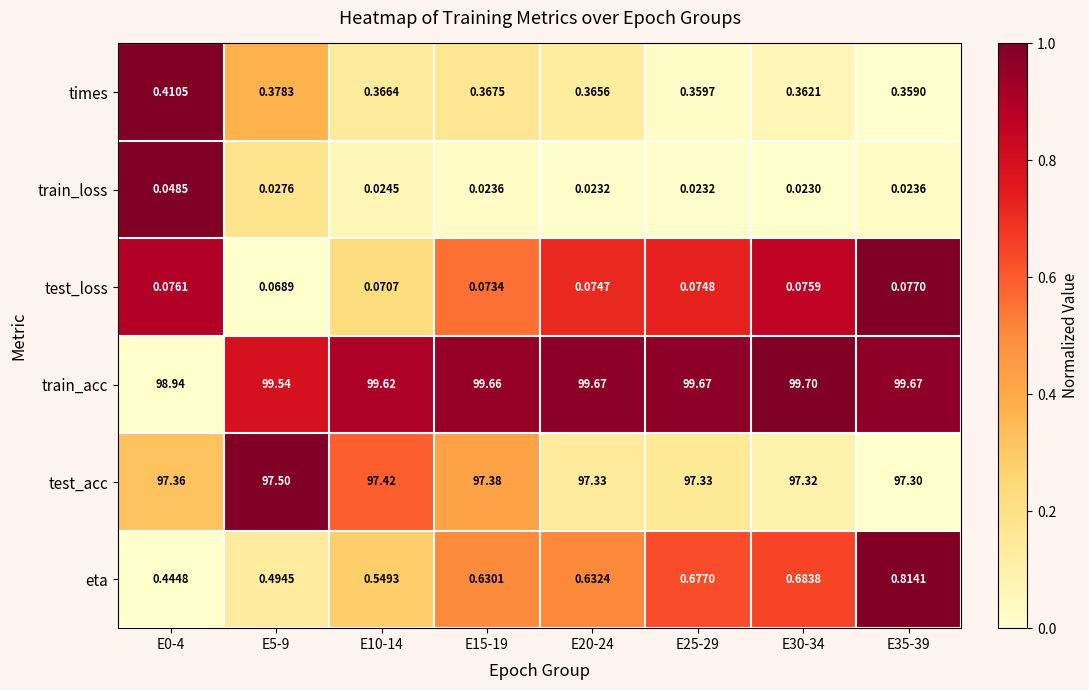

List the series in order of their peak value, highest first.

train_acc, test_acc, eta, times, test_loss, train_loss